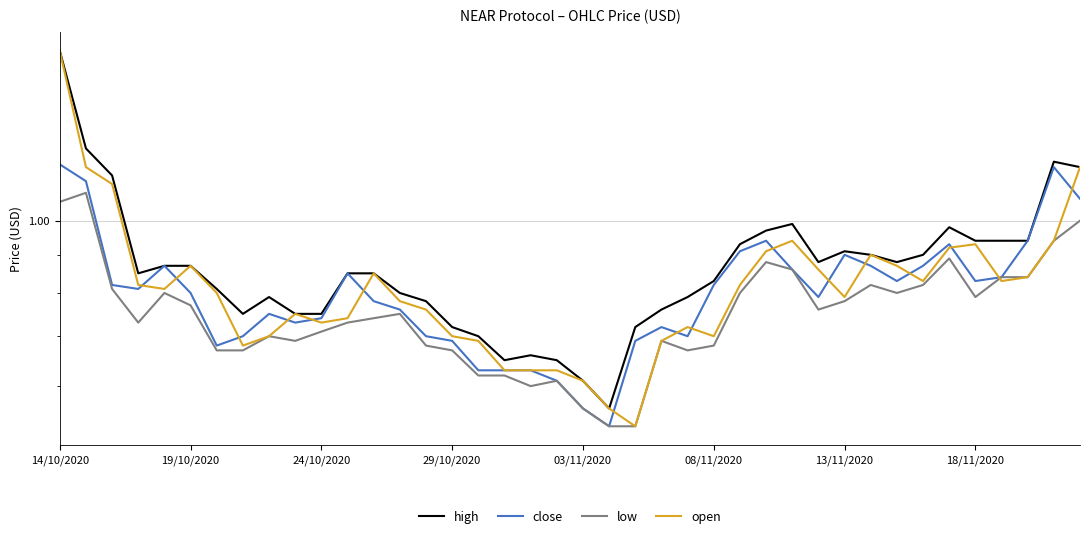

Which category has the highest value across all series?

14/10/2020